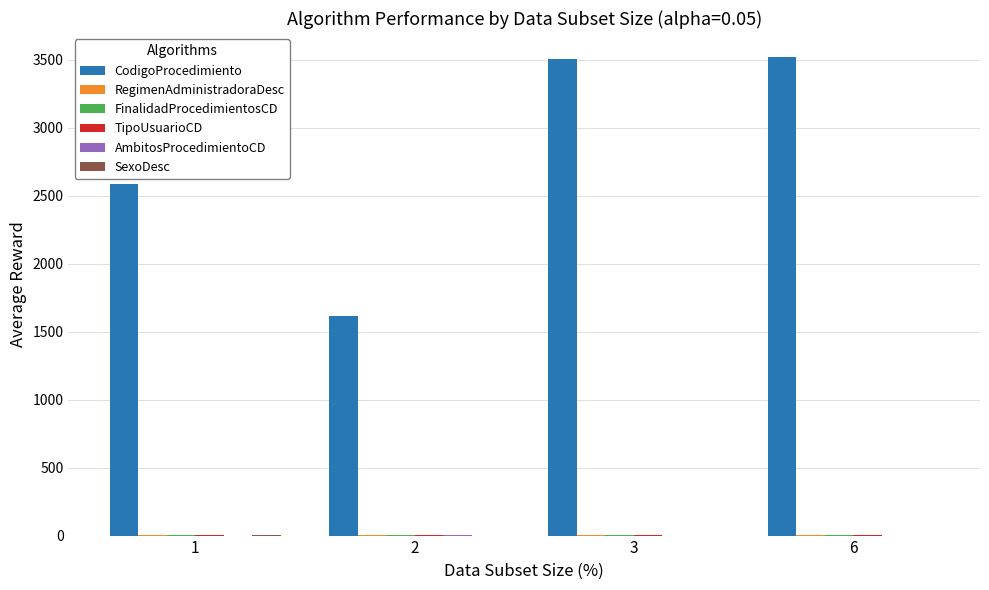

What is the total value across all series at 3?

3515